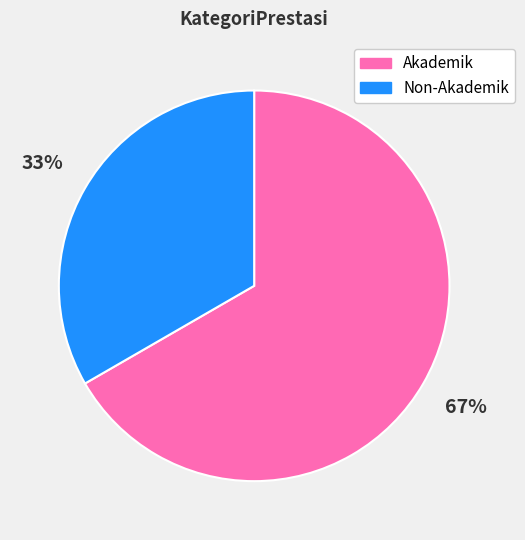

Do Non-Akademik and Akademik together represent more than half of the pie?

Yes